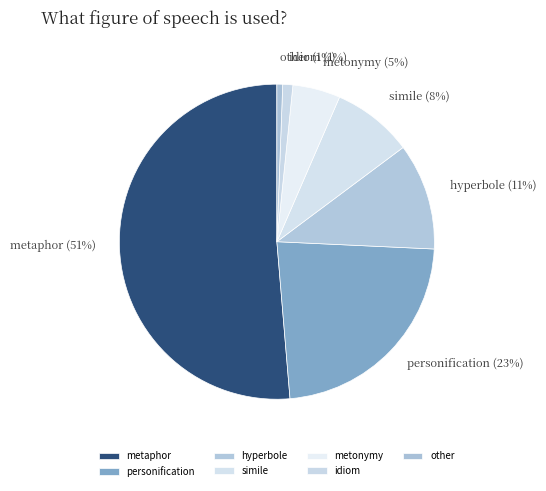

The metaphor slice represents 51% of the pie. True or false?

True